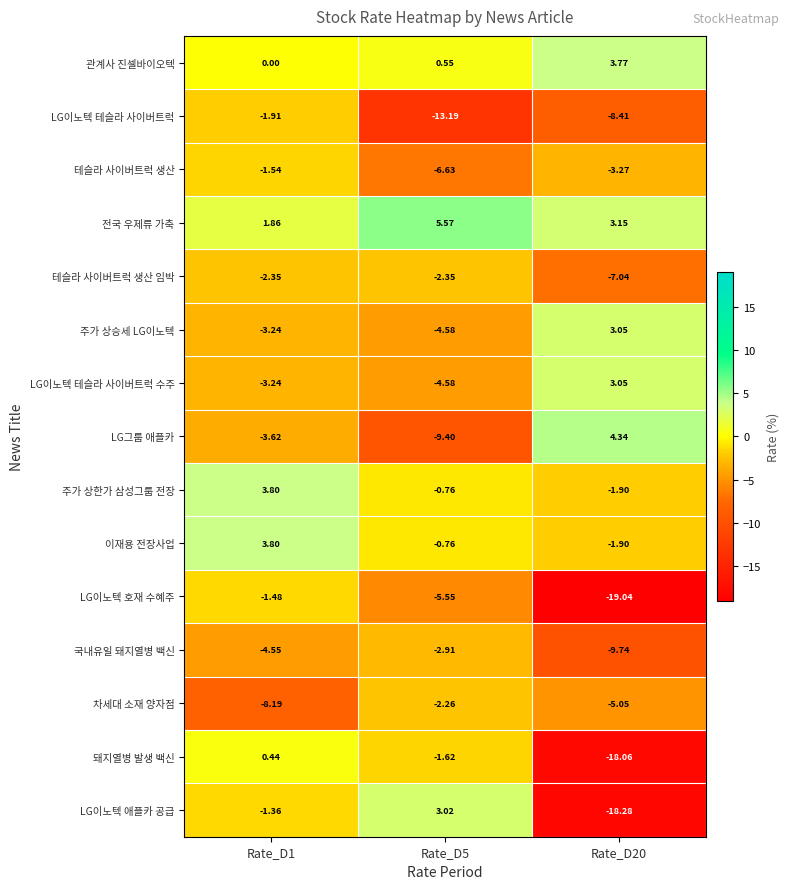

At which category is the sum across all series the highest?

Rate_D1